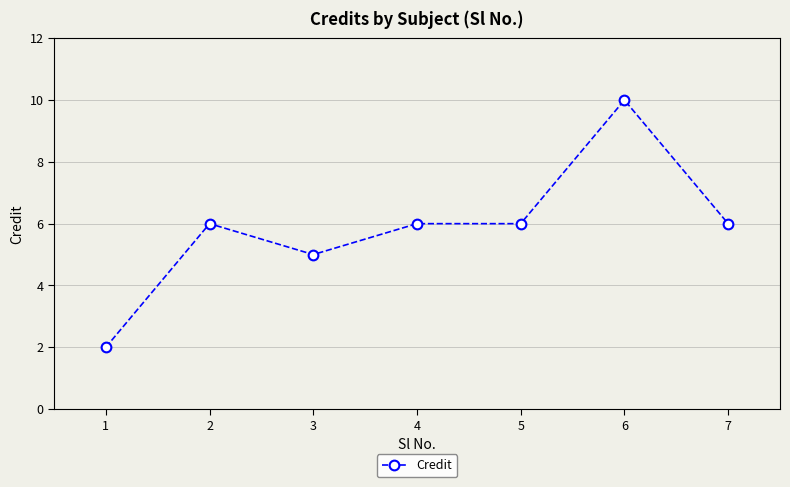

What is the sum of the values at 2 and 3?

11